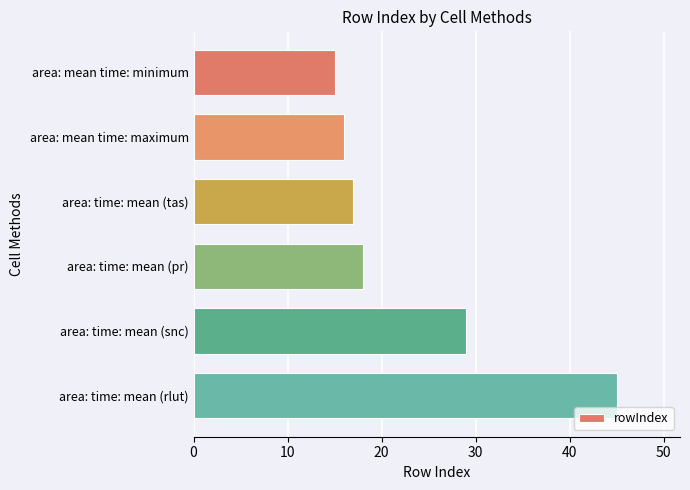

List the labels in order of value, largest first.

area: time: mean (rlut), area: time: mean (snc), area: time: mean (pr), area: time: mean (tas), area: mean time: maximum, area: mean time: minimum